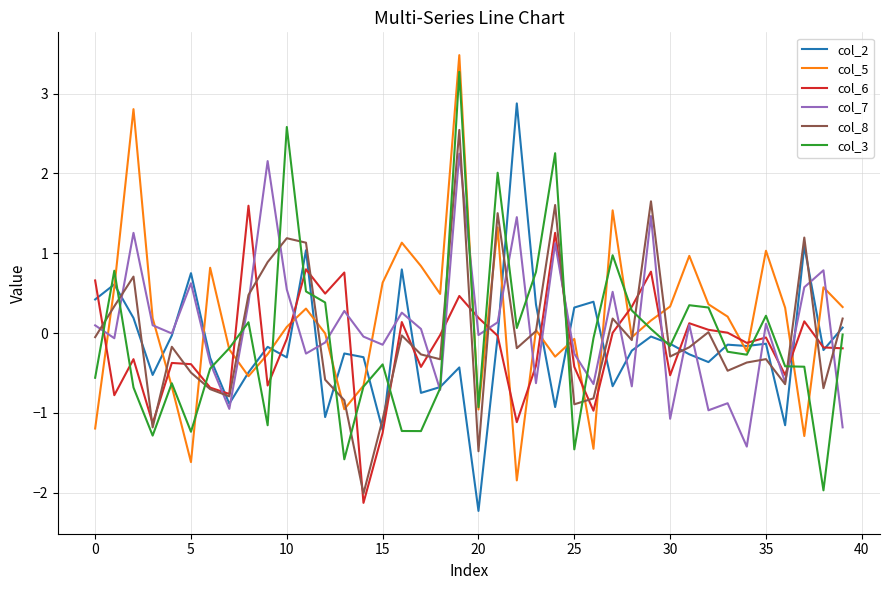

Which series has the largest total across all categories?

col_5